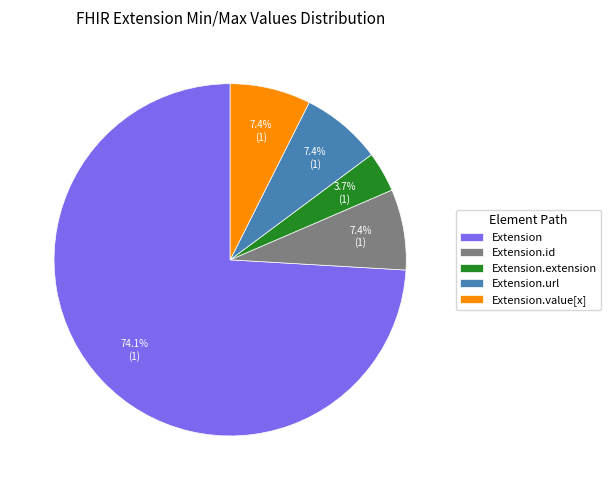

What percentage is the Extension.url slice, to the nearest percent?

7%